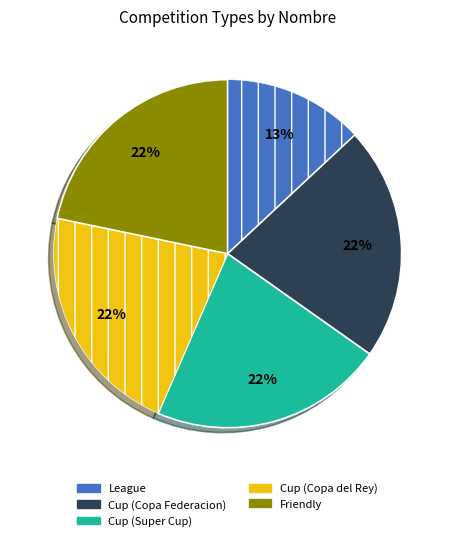

What is the ratio of the value at Cup (Copa del Rey) to the value at Friendly?

1.0